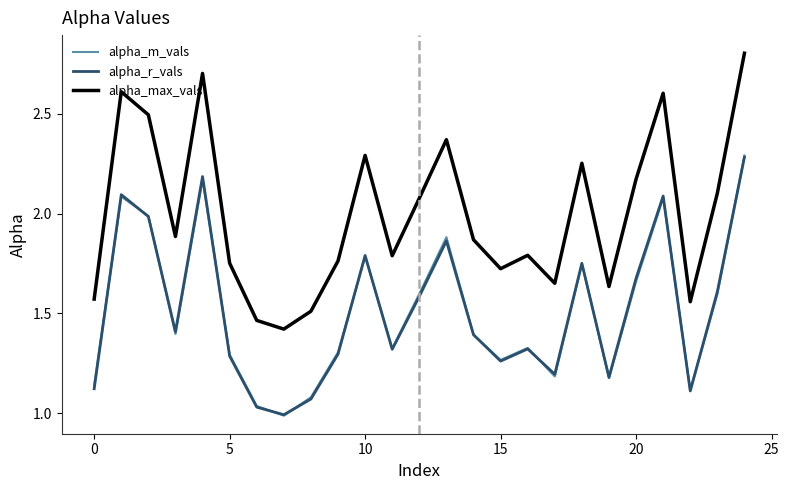

What is the average value of the alpha_r_vals series?

1.5